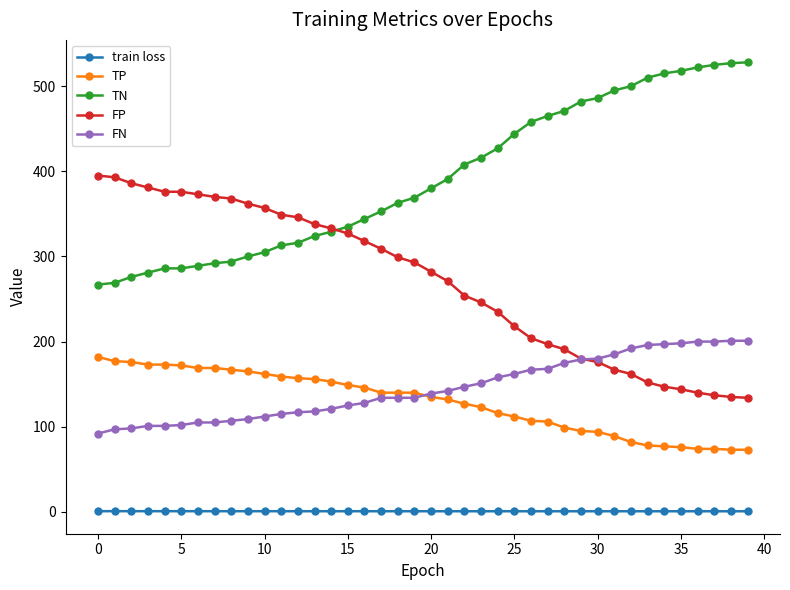

What is the maximum value shown in the chart?

528.0